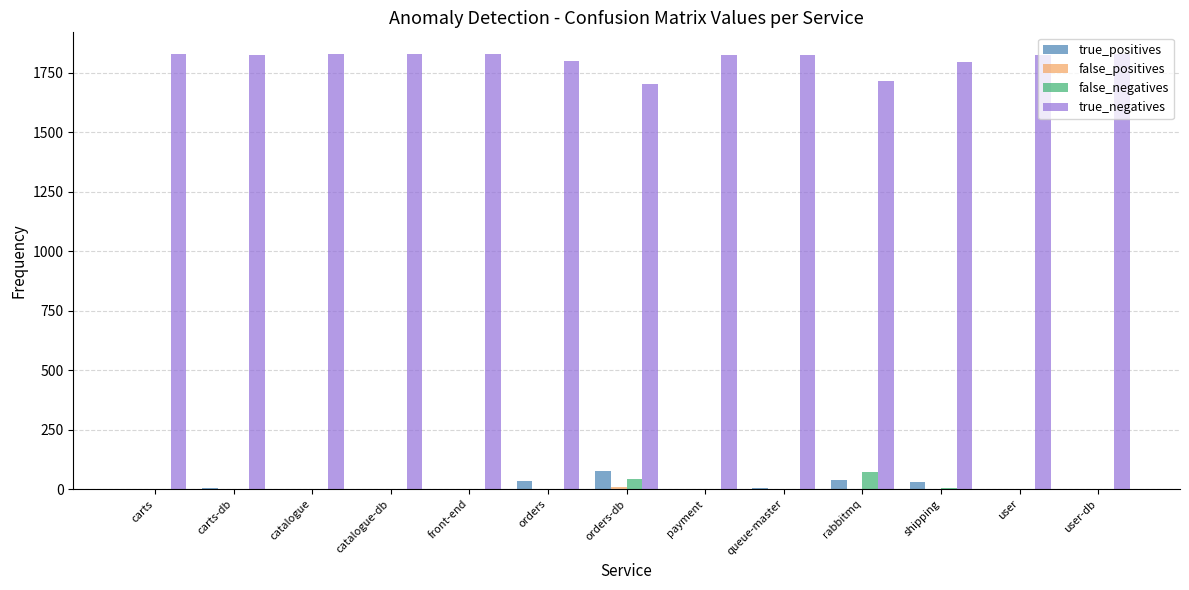

What value does the true_positives series have at shipping, to the nearest 10?

30